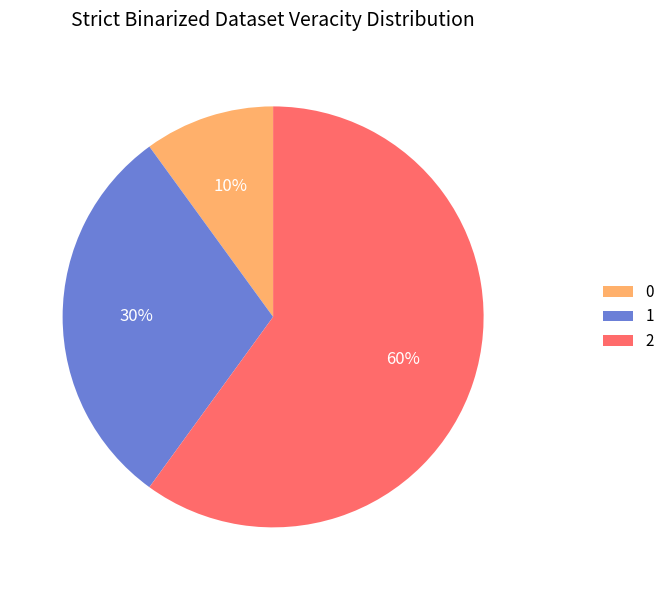

How many segments does this pie chart have?

3